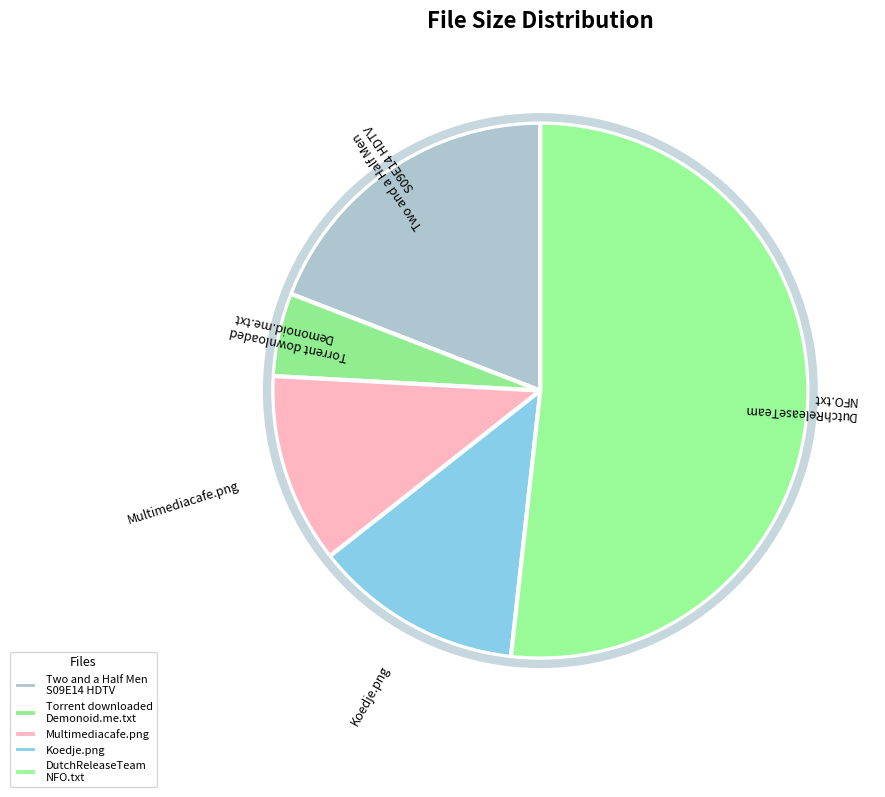

Is it true that Koedje.png is 27% of the pie?

False